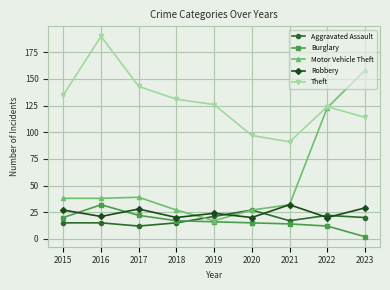

At which category does Burglary reach its first local peak?

2016